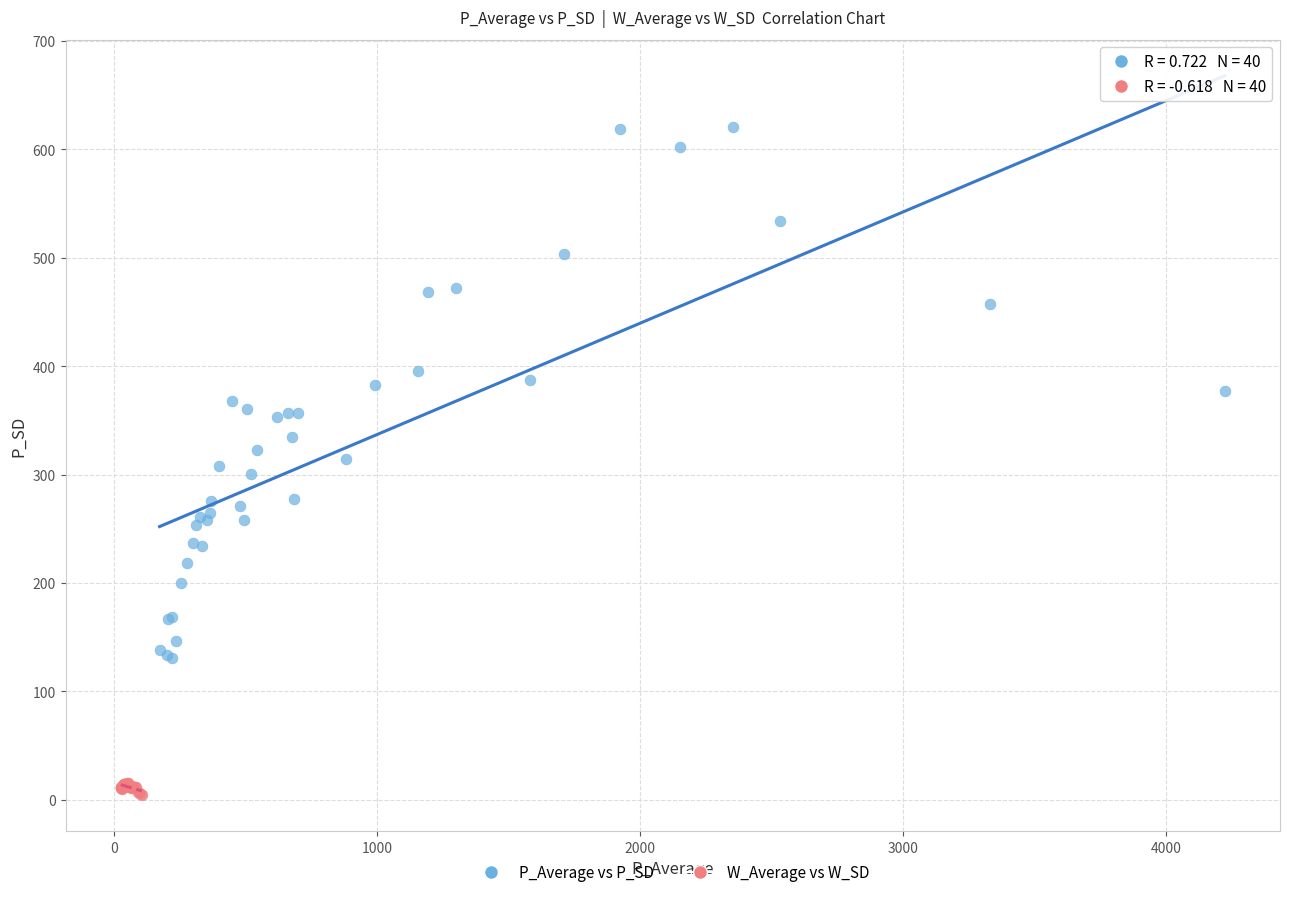

Which series has the widest spread of Y values?

P_Average vs P_SD